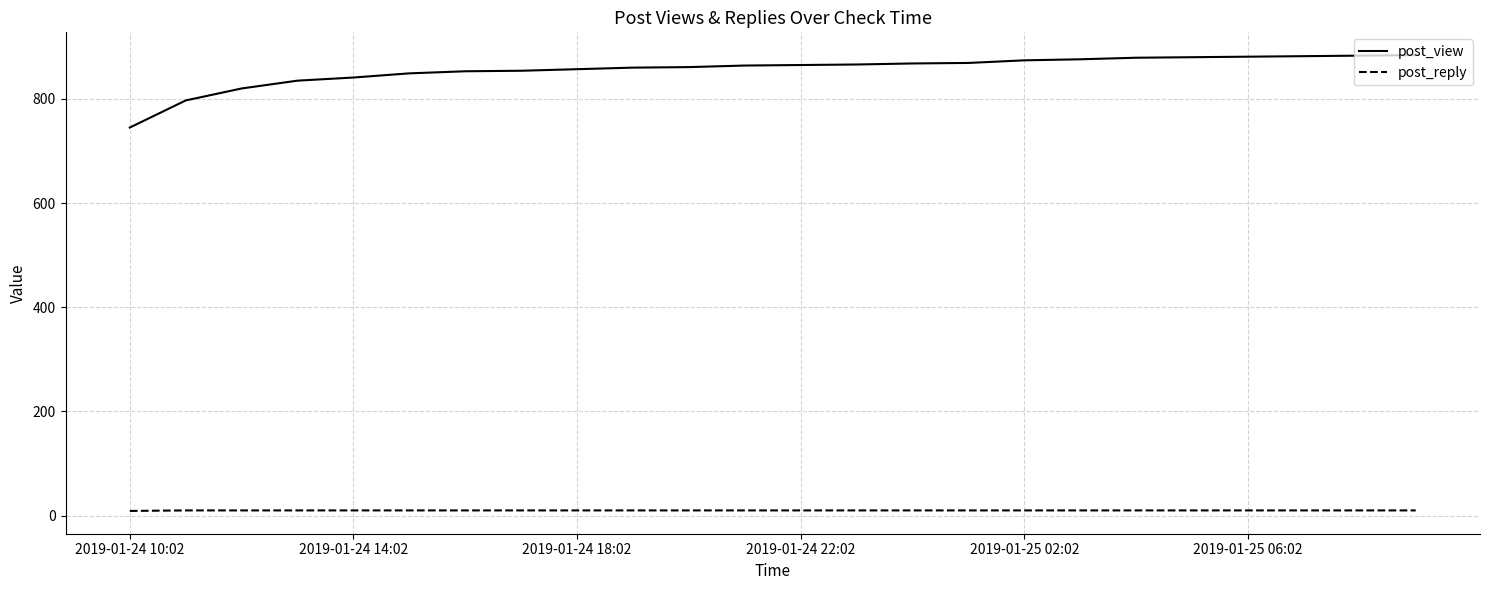

Rank the series by their maximum value, from highest to lowest.

post_view, post_reply